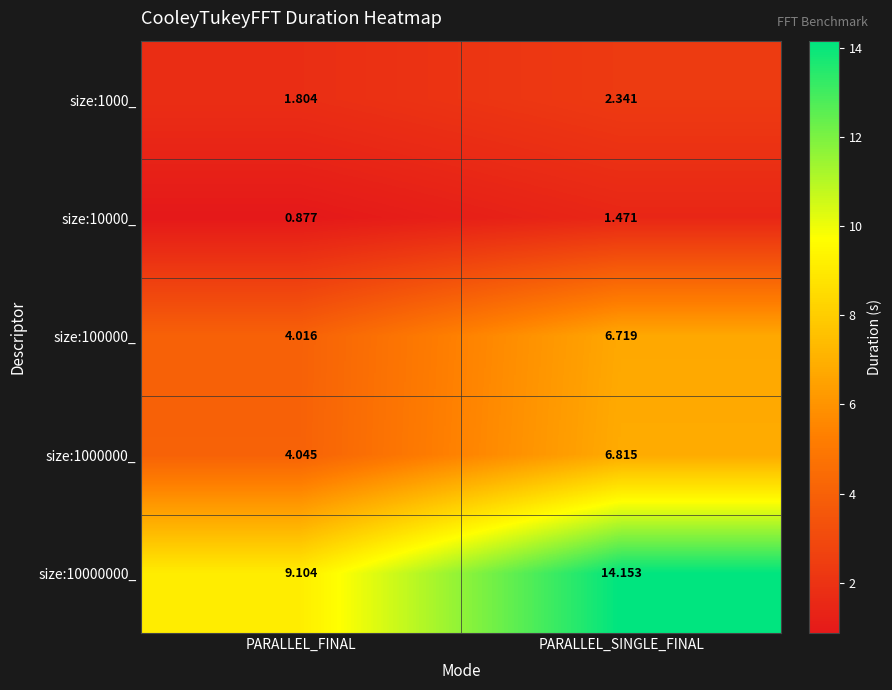

List the series in order of their peak value, lowest first.

size:10000_, size:1000_, size:100000_, size:1000000_, size:10000000_